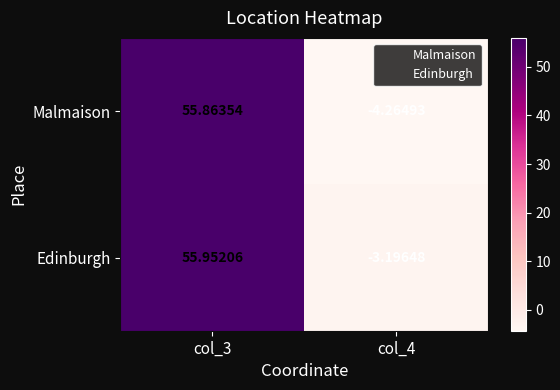

Rank the series by their average value, from highest to lowest.

Edinburgh, Malmaison